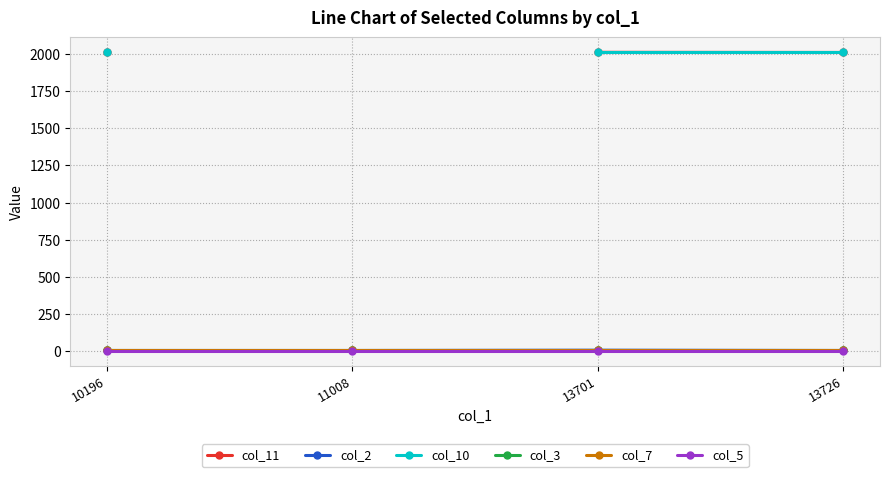

Which series has the widest spread of values?

col_2